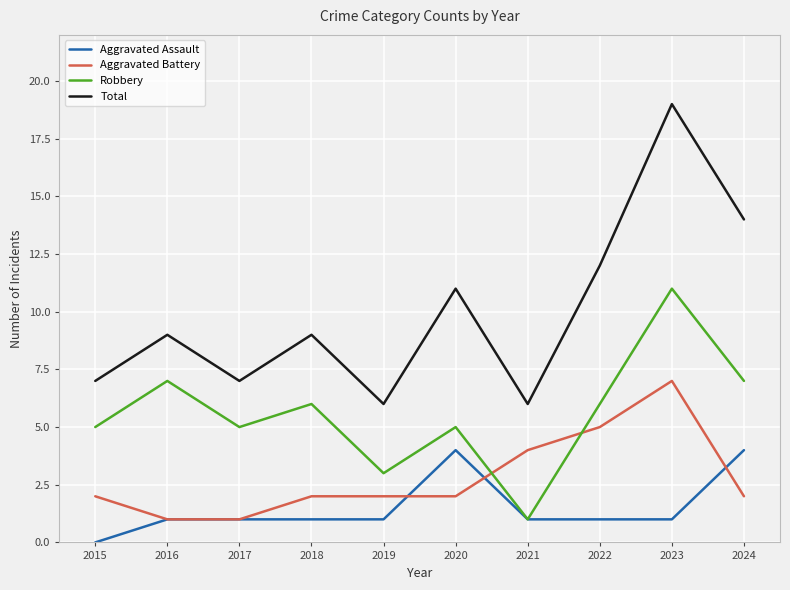

Rank the series at 2020 from lowest to highest value.

Aggravated Battery, Aggravated Assault, Robbery, Total